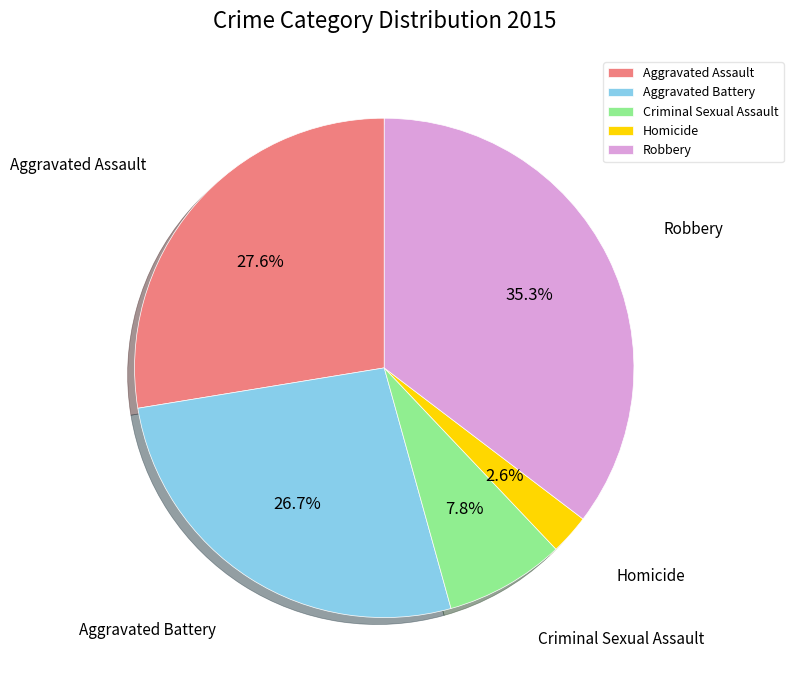

Do Aggravated Assault and Homicide together represent more than half of the pie?

No